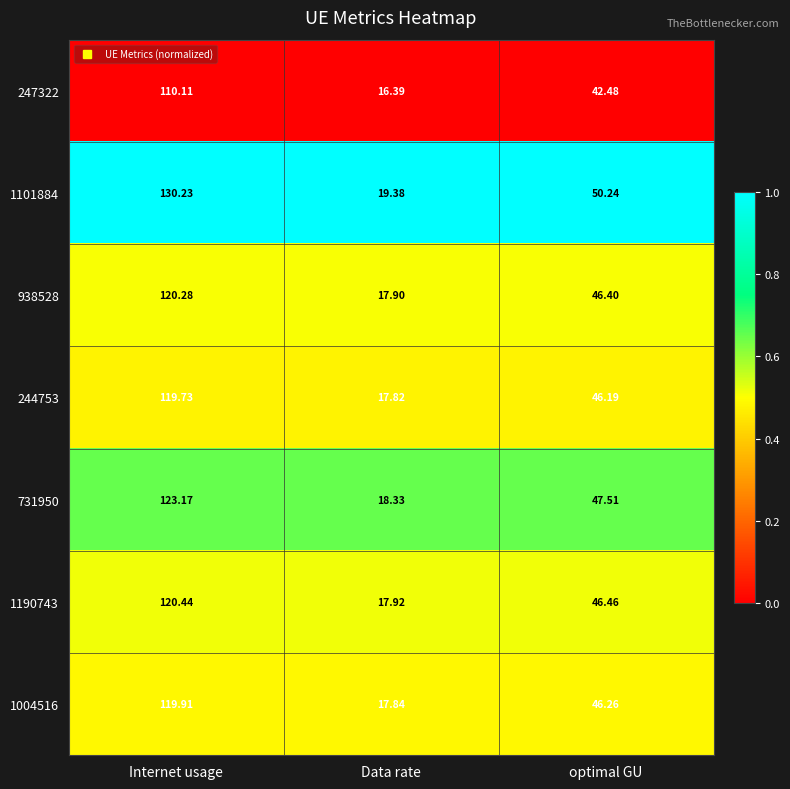

At Data rate, list the series in order from smallest to largest.

247322, 244753, 1004516, 938528, 1190743, 731950, 1101884